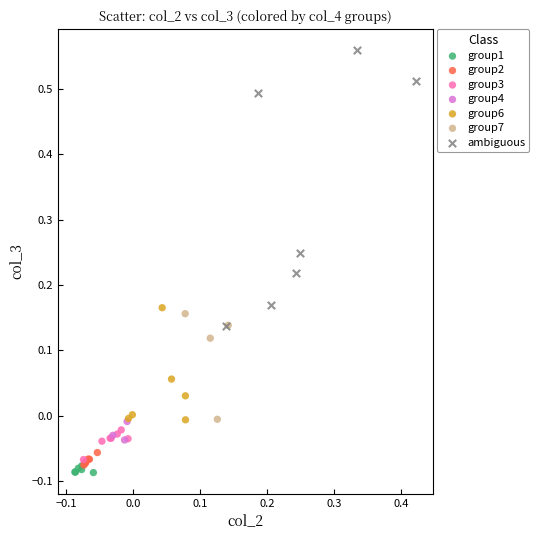

What are all the series names shown in the legend?

group1, group2, group3, group4, group6, group7, ambiguous